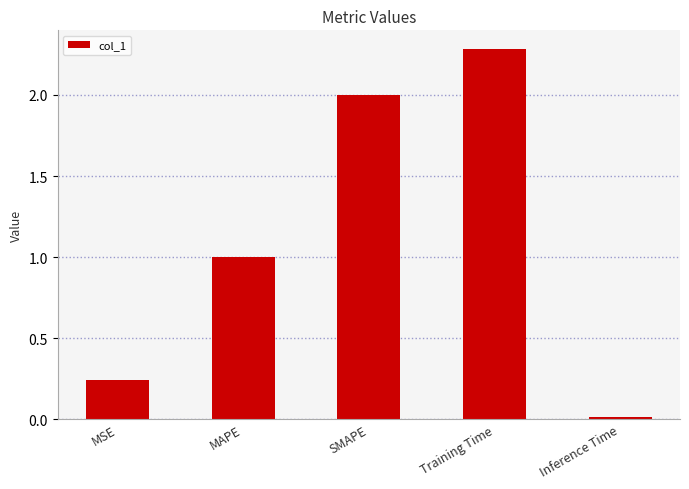

Count the number of data series in this chart.

1